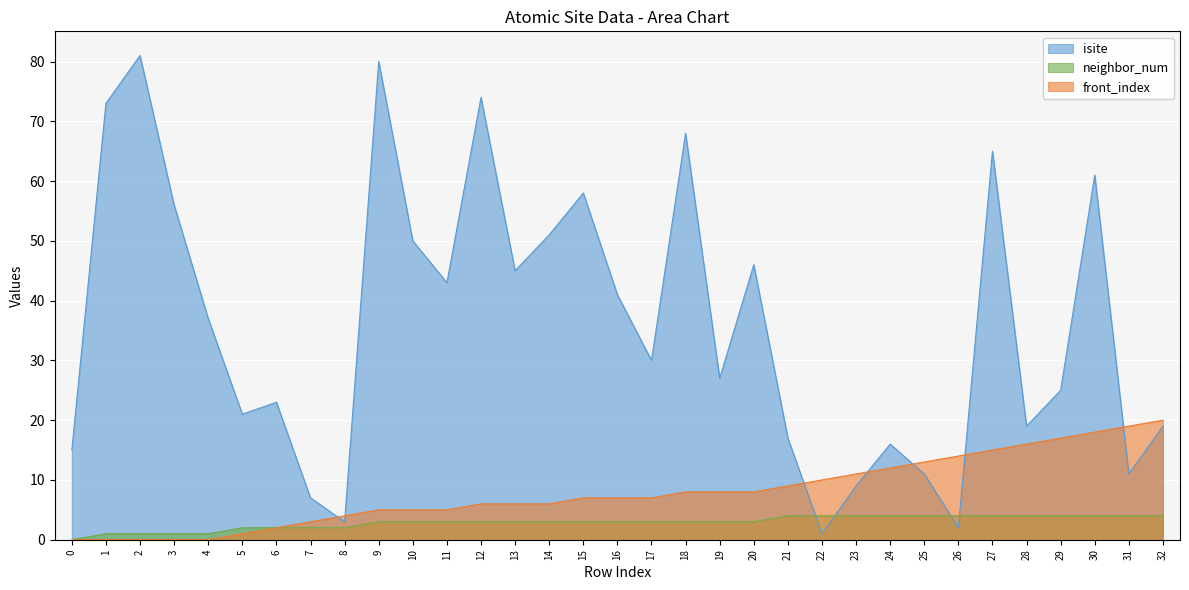

What is the difference between the maximum and minimum values in the neighbor_num series?

4